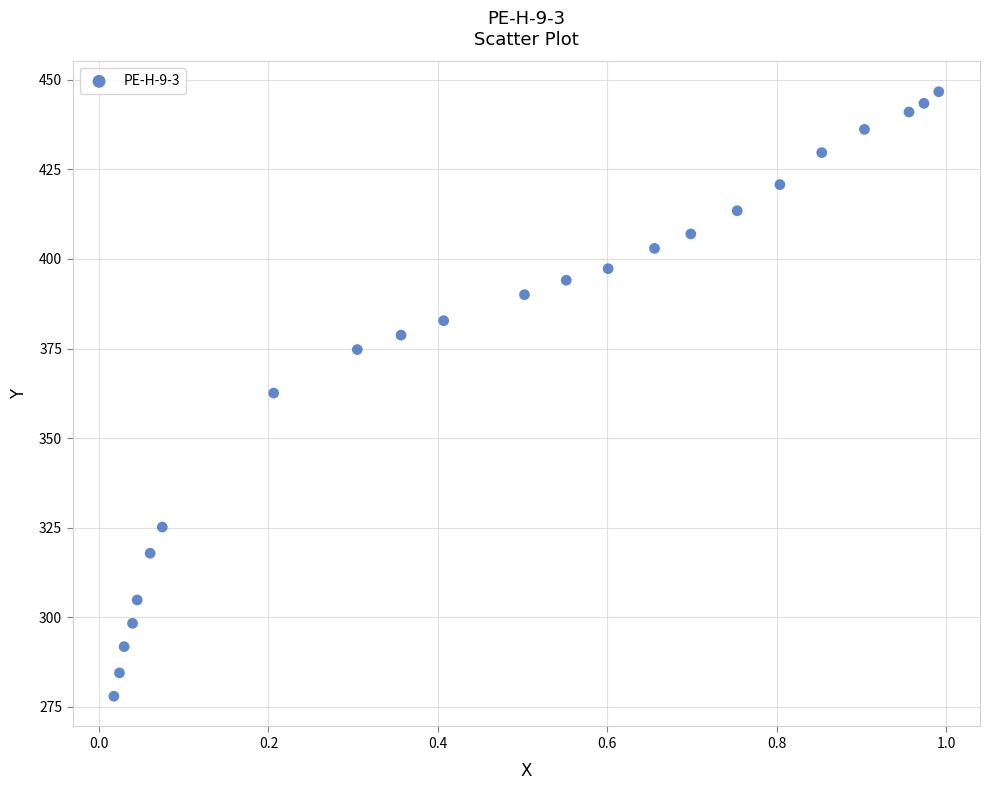

What is the range of X values (max minus min)?

1.0